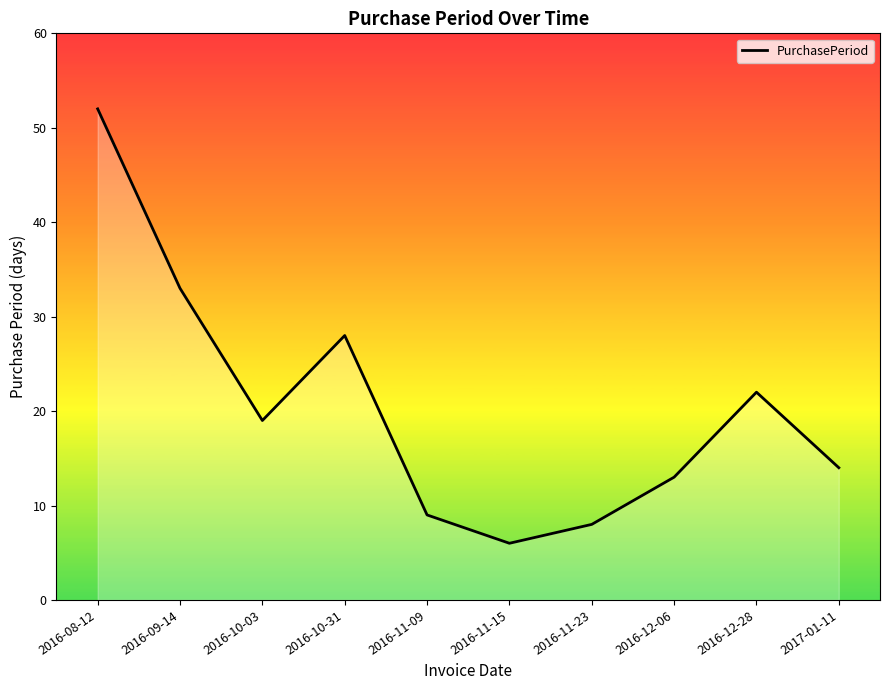

Reading left to right, extract all data points from this chart.

2016-08-12=52	2016-09-14=33	2016-10-03=19	2016-10-31=28	2016-11-09=9	2016-11-15=6	2016-11-23=8	2016-12-06=13	2016-12-28=22	2017-01-11=14